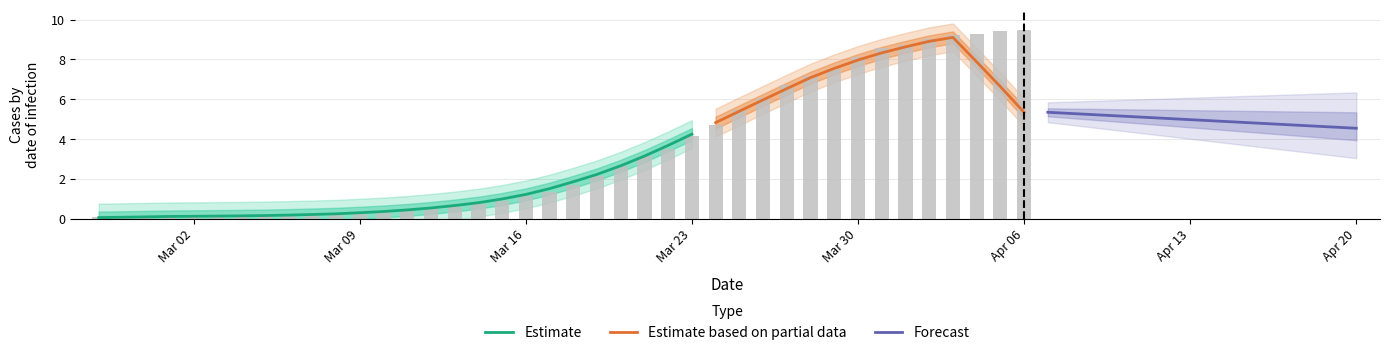

True or false: the data shows 0.1 at 2020-03-03.

True